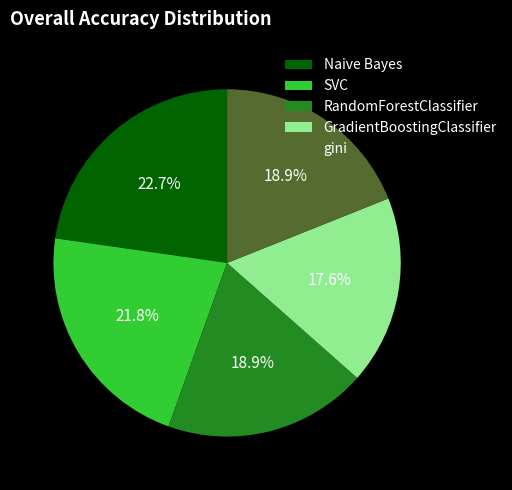

Which slice is the largest?

Naive Bayes